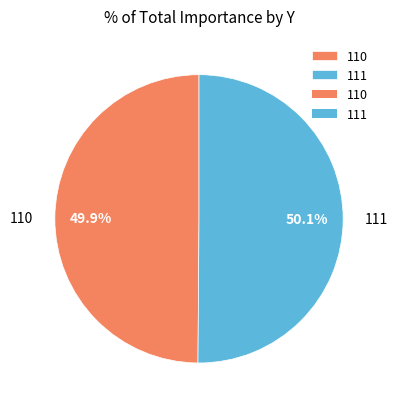

How many segments does this pie chart have?

2